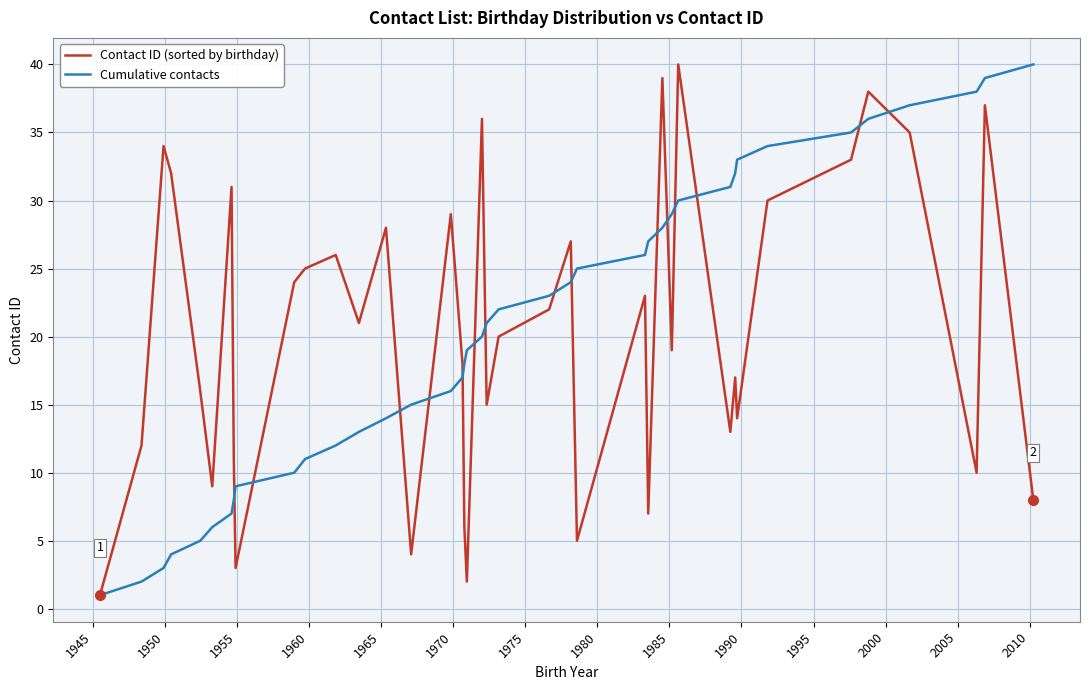

Reading left to right, what are all the values shown in this chart?

Contact ID (sorted by birthday): 1	12	34	32	16	9	31	11	3	24	25	26	21	28	4	29	18	6	2	36	15	20	22	27	5	23	7	39	19	40	13	17	14	30	33	38	35	10	37	8
Cumulative contacts: 1	2	3	4	5	6	7	8	9	10	11	12	13	14	15	16	17	18	19	20	21	22	23	24	25	26	27	28	29	30	31	32	33	34	35	36	37	38	39	40